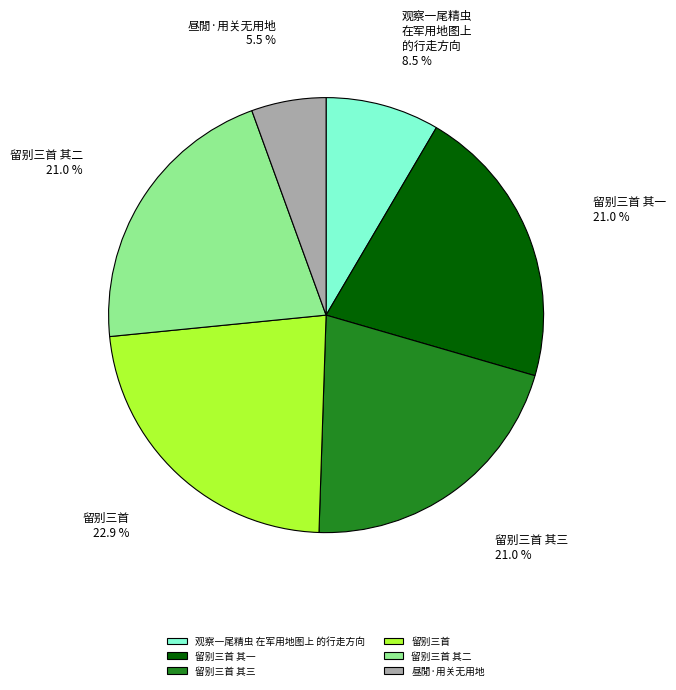

Approximately how many times larger is the value at 留别三首 compared to 留别三首 其二?

1.1